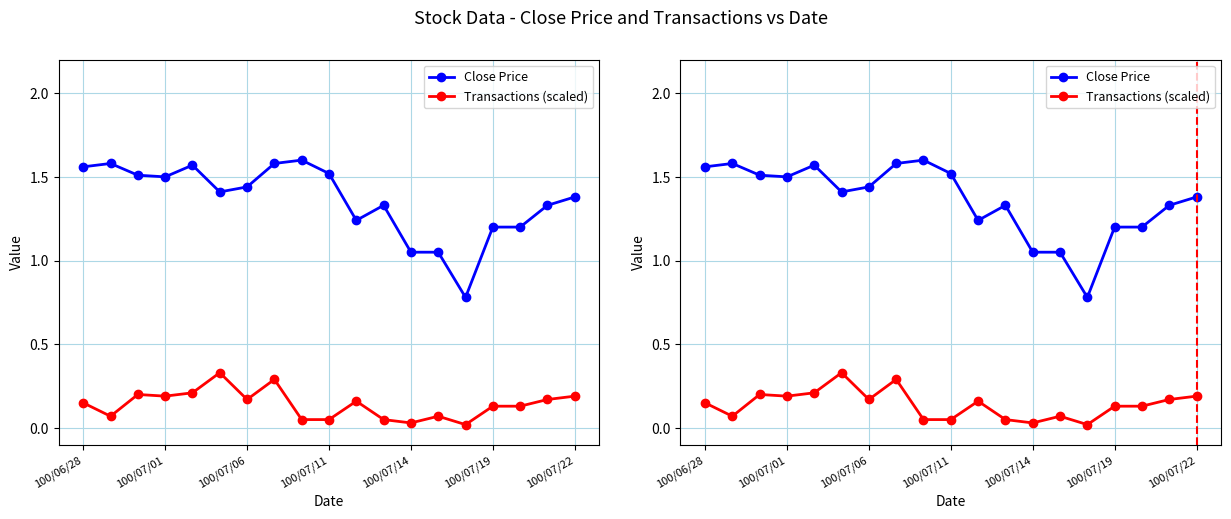

True or false: Close Price has a value of 1.8 at 100/07/19.

False